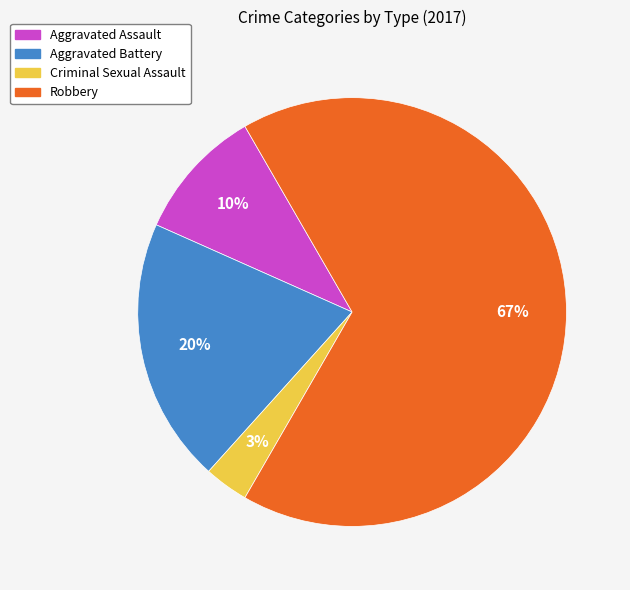

To the nearest percent, what is the combined percentage of Criminal Sexual Assault and Robbery?

70%